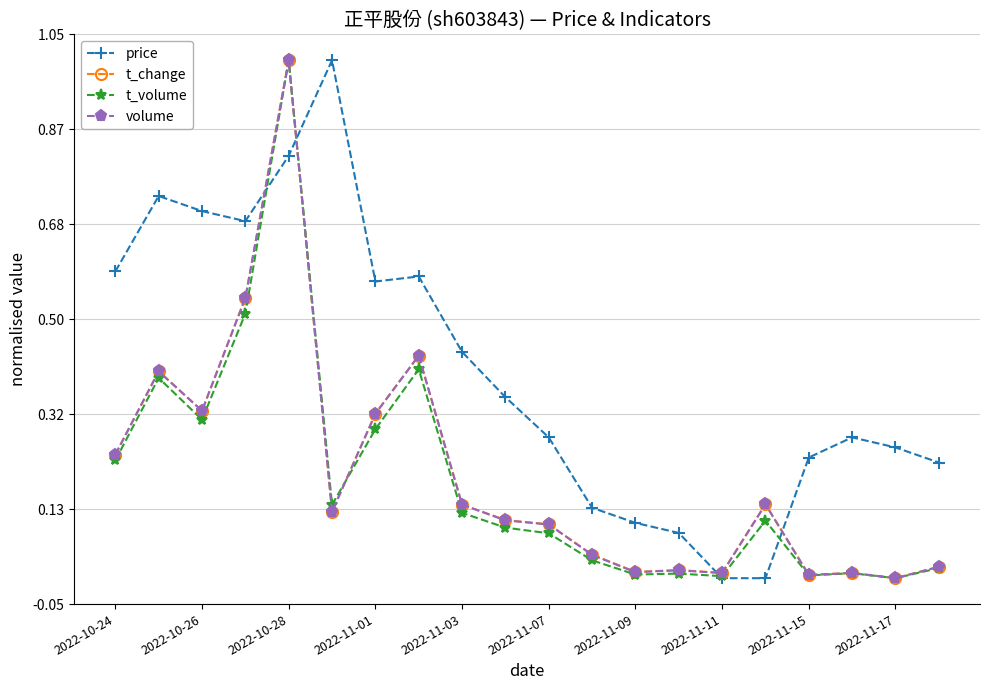

What is the maximum value shown in the chart?

1.0